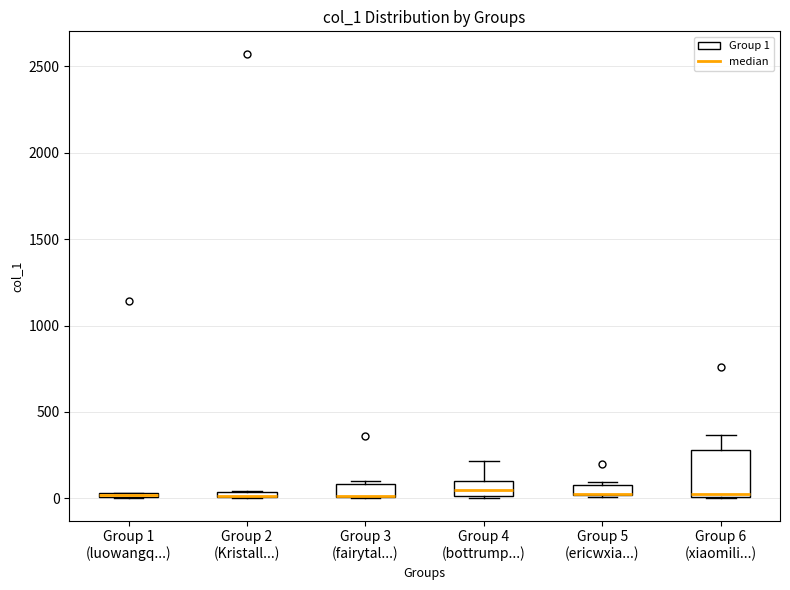

Where is the lower edge of the box for Group 3 (fairytal...) on the y-axis? The values are not printed on the chart, so give them approximately, as read against the axis.

0